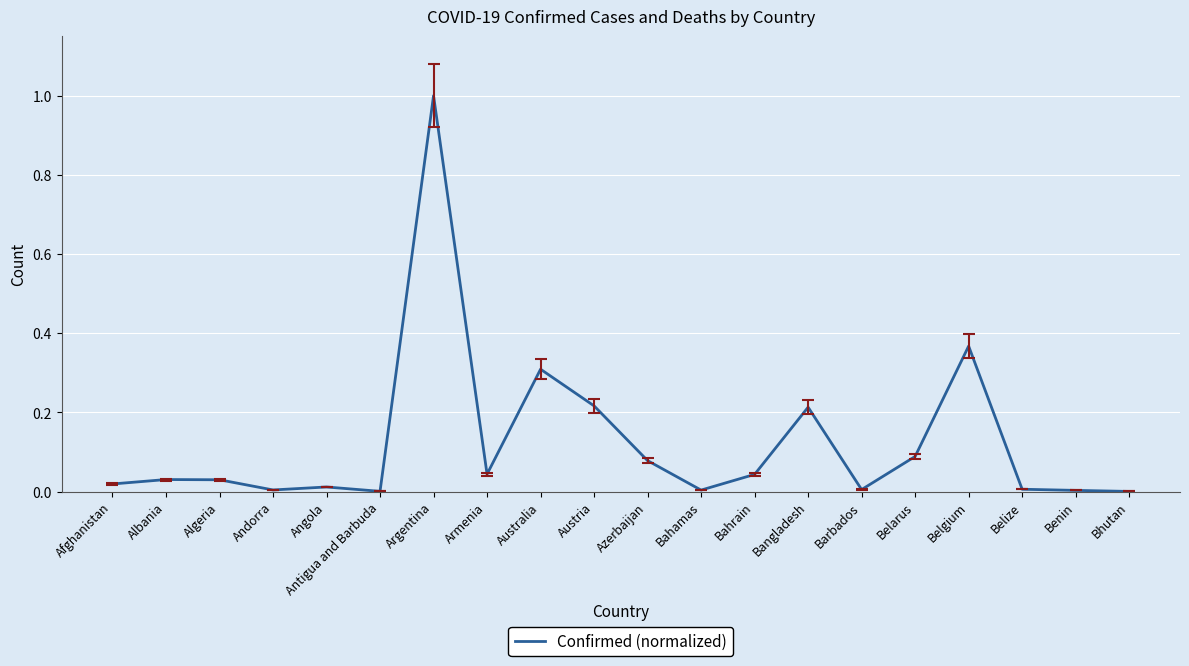

What is the maximum value shown in the chart?

1.0